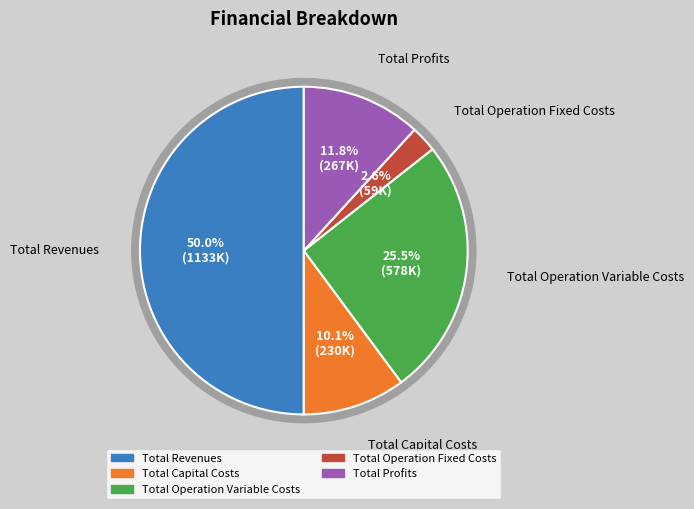

To the nearest percent, what is the difference between the largest and smallest slice percentages?

47%